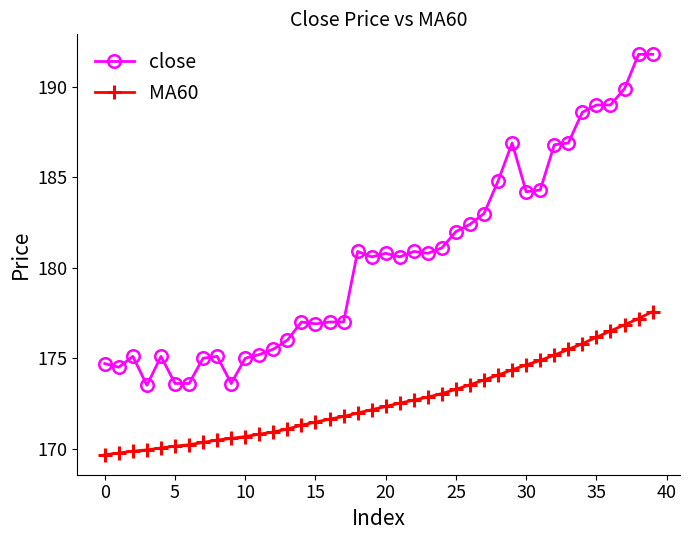

What is the difference between the maximum and minimum values in the close series?

18.3